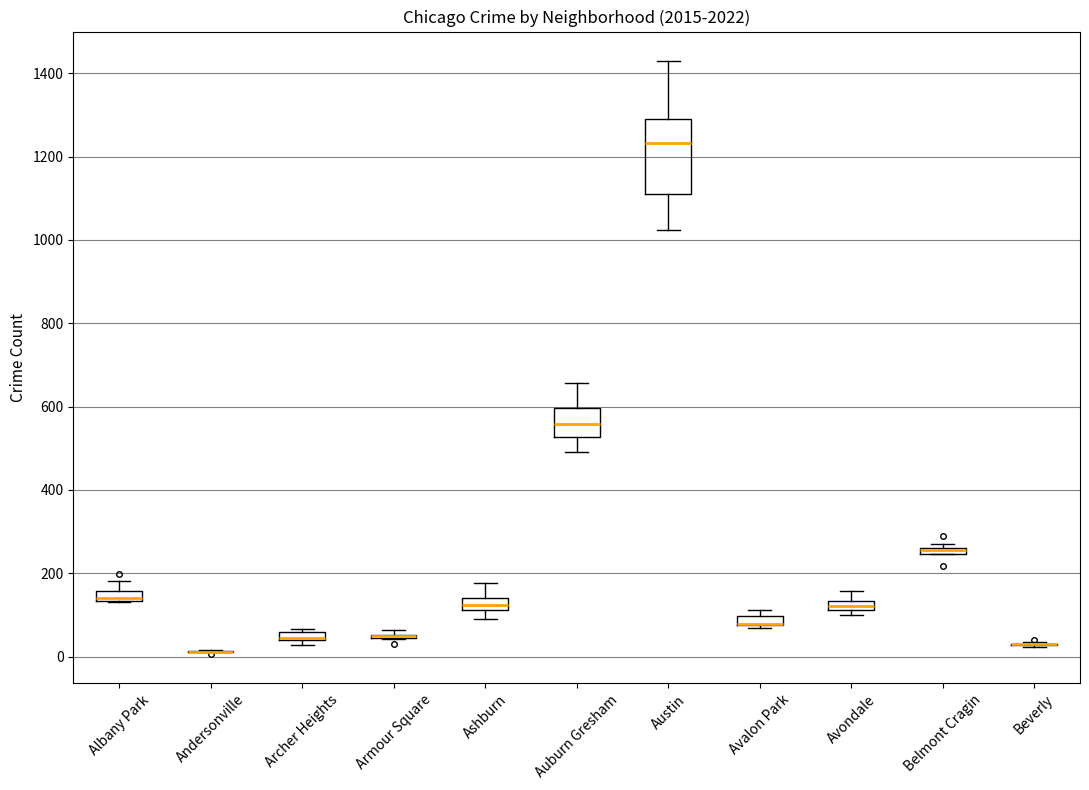

Where does the lower whisker of the box for Auburn Gresham end on the y-axis? The values are not printed on the chart, so give them approximately, as read against the axis.

500